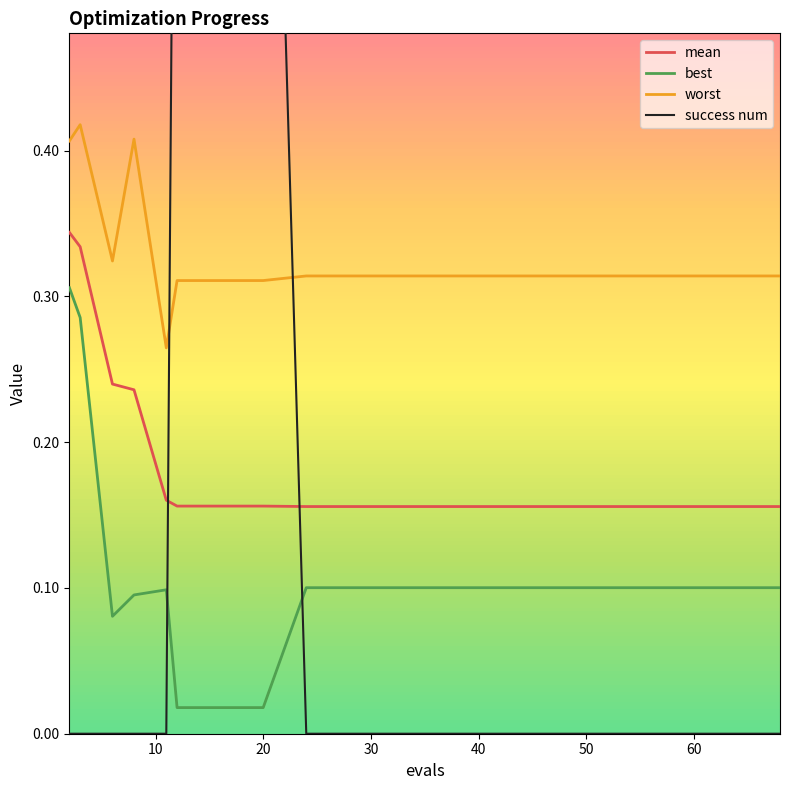

How many intersections are there between success num and mean?

2